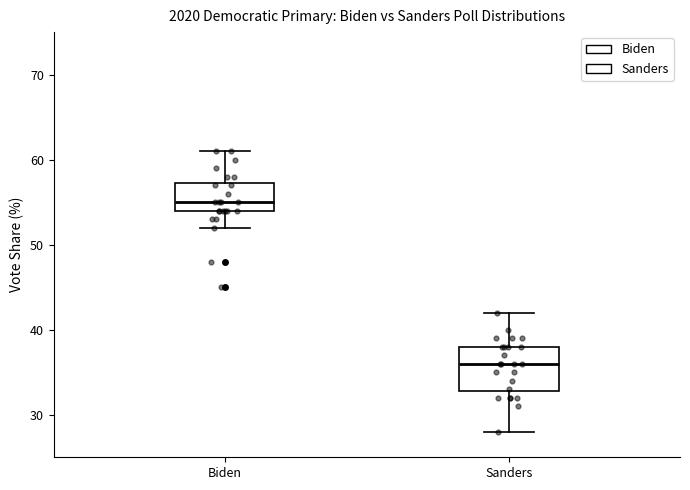

Where does the median line of the box for Biden sit on the y-axis? The values are not printed on the chart, so give them approximately, as read against the axis.

55